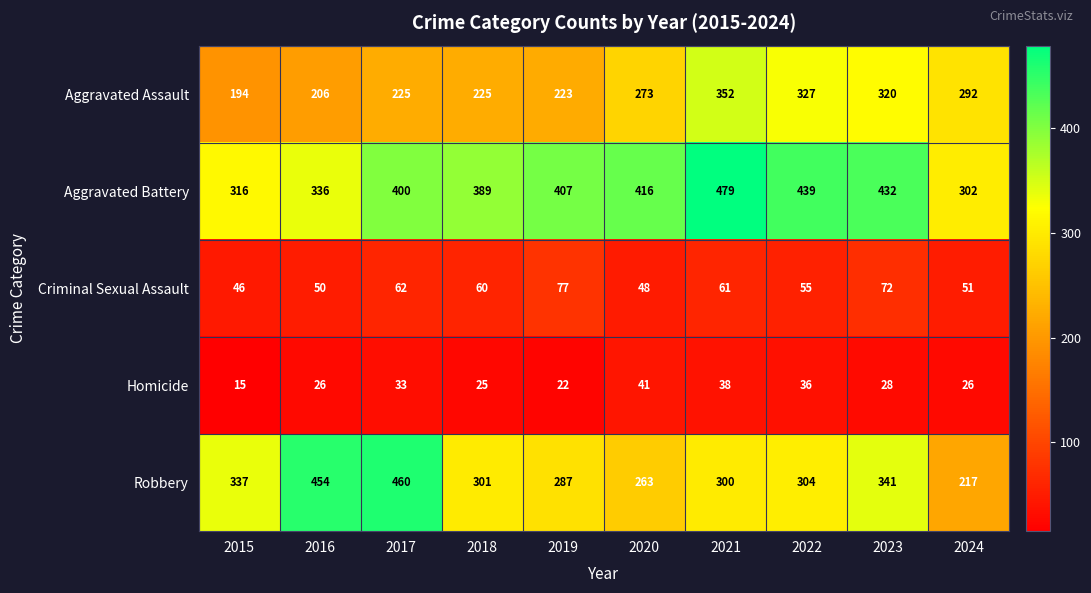

Where does the Robbery series first go above 304?

2015